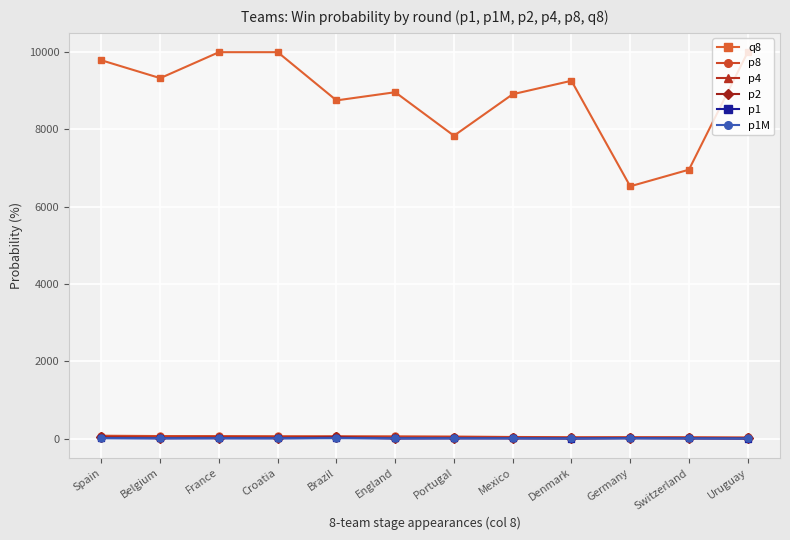

What is the average value of the q8 series?

8861.0